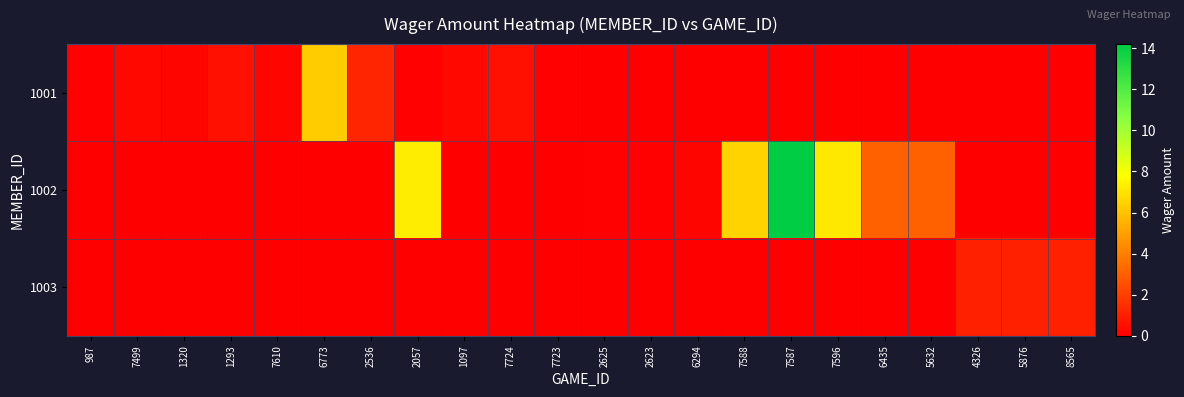

At 7596, list the series in order from largest to smallest.

1002, 1001, 1003